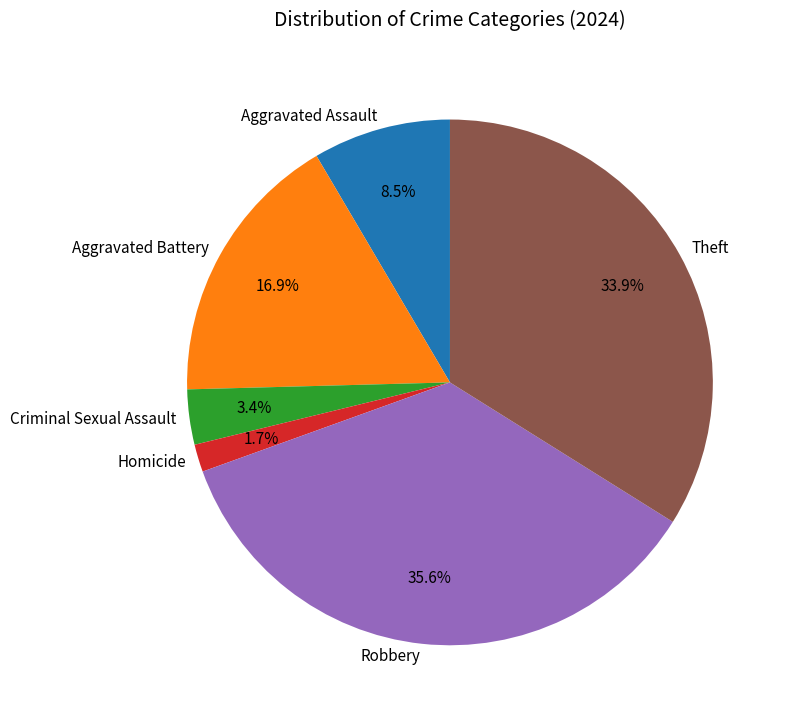

To the nearest percent, what is the average slice percentage?

17%